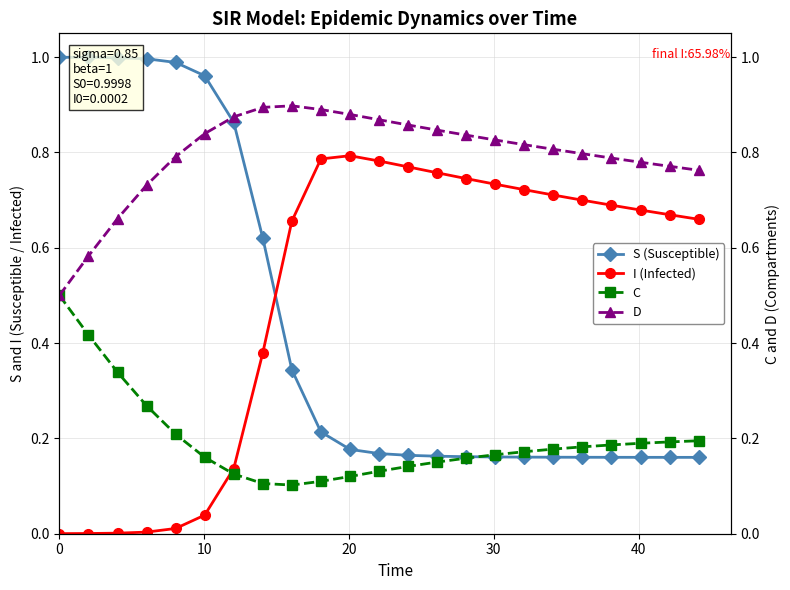

The value of I (Infected) at 11 is 0.8. True or false?

True